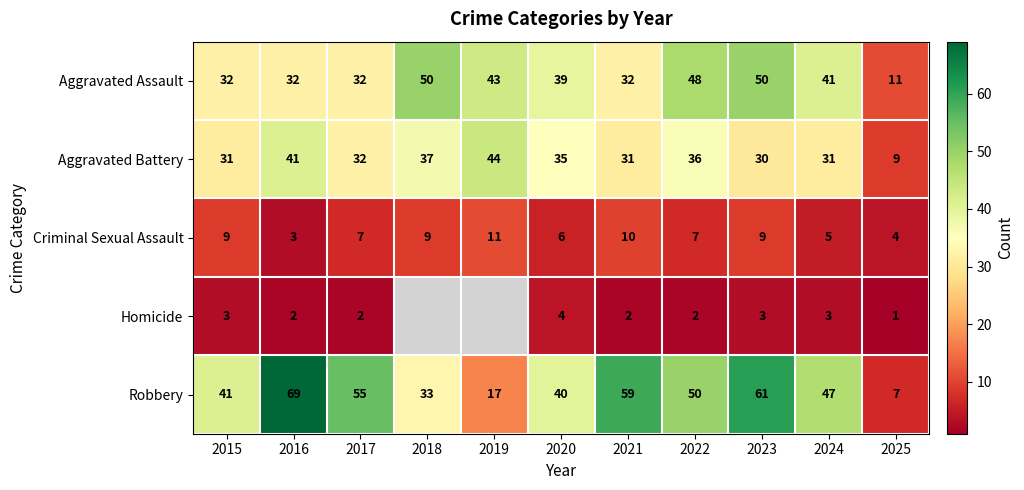

At how many categories does at least one series exceed 54?

4